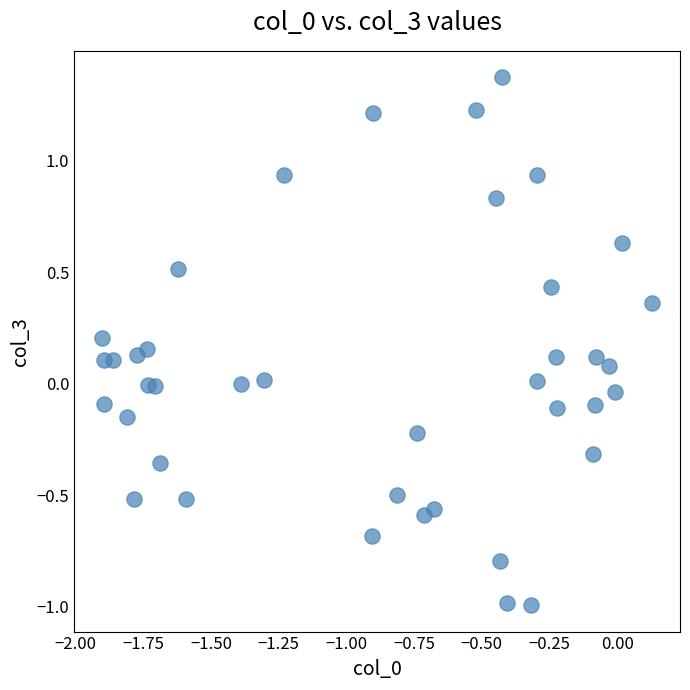

What is the range of X values (max minus min)?

2.0